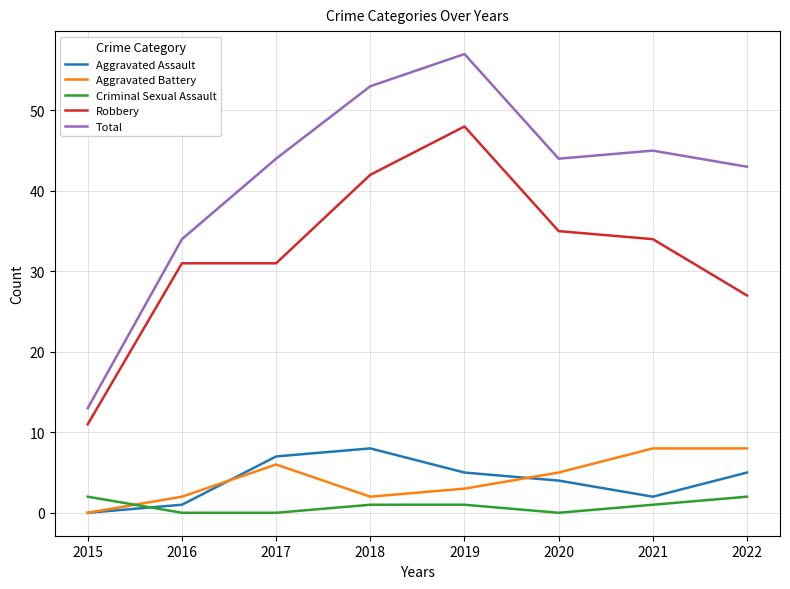

Which series has the largest range (max minus min)?

Total